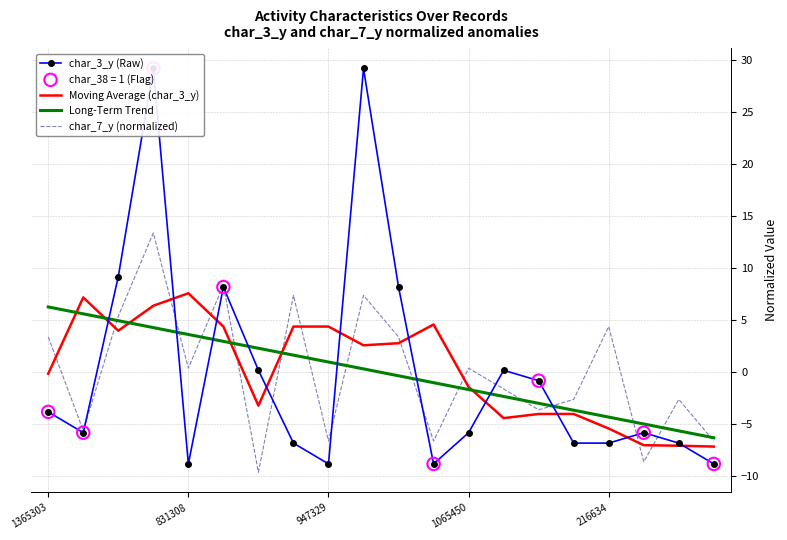

Which series has the widest spread of Y values?

char_3_y (Raw)